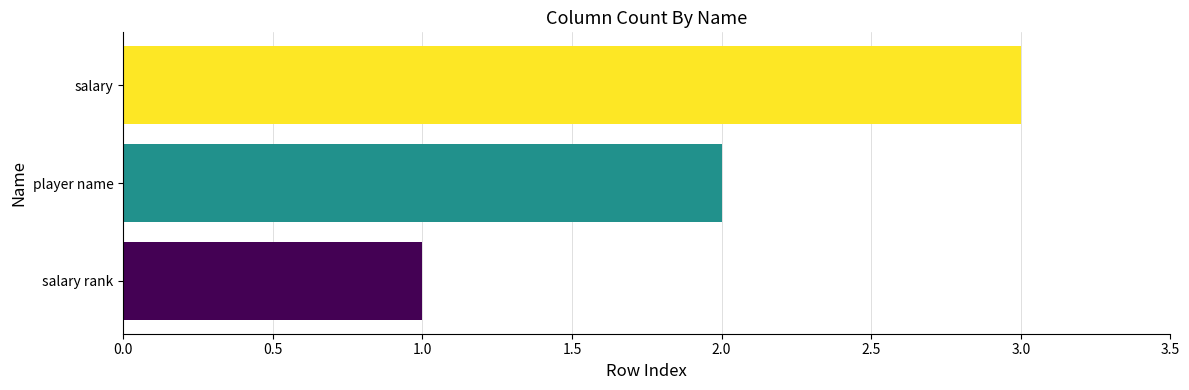

Rank the categories by value from lowest to highest.

salary rank, player name, salary